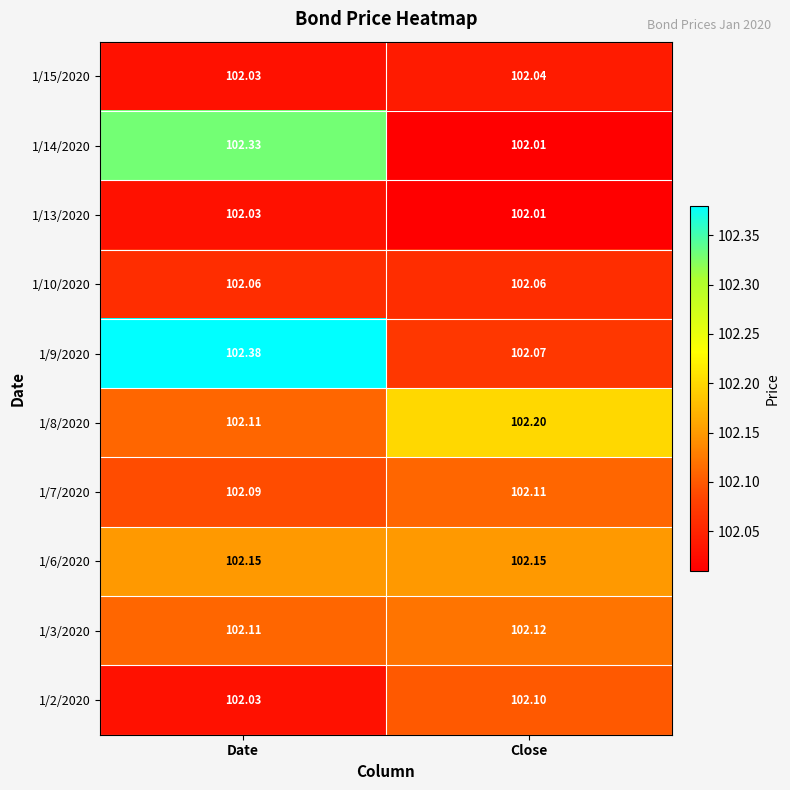

Which series changed the most between Date and Close?

1/14/2020